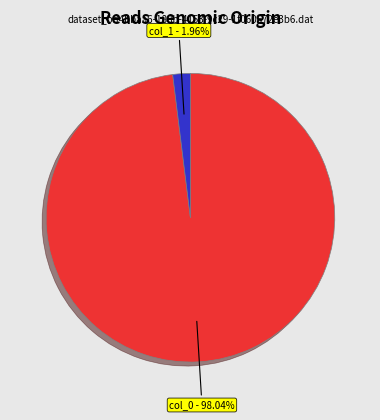

Is there a majority slice in this chart?

Yes